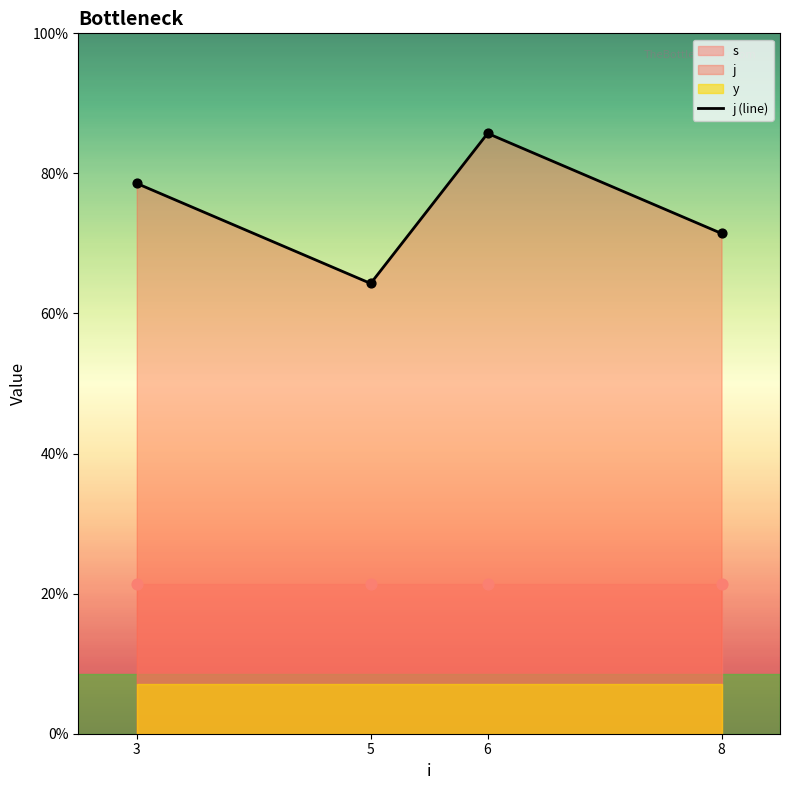

What is the ratio of the value at 8 to the value at 6?

0.8